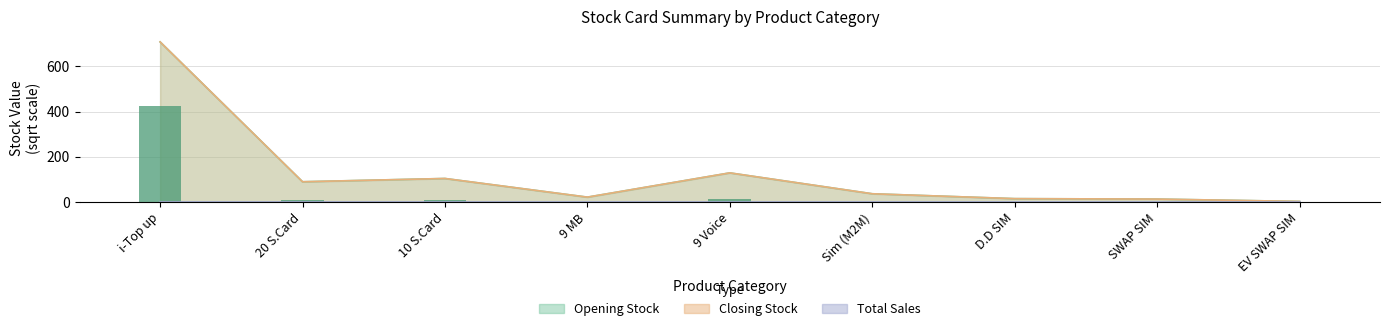

Which category has the lowest value across all series?

EV SWAP SIM